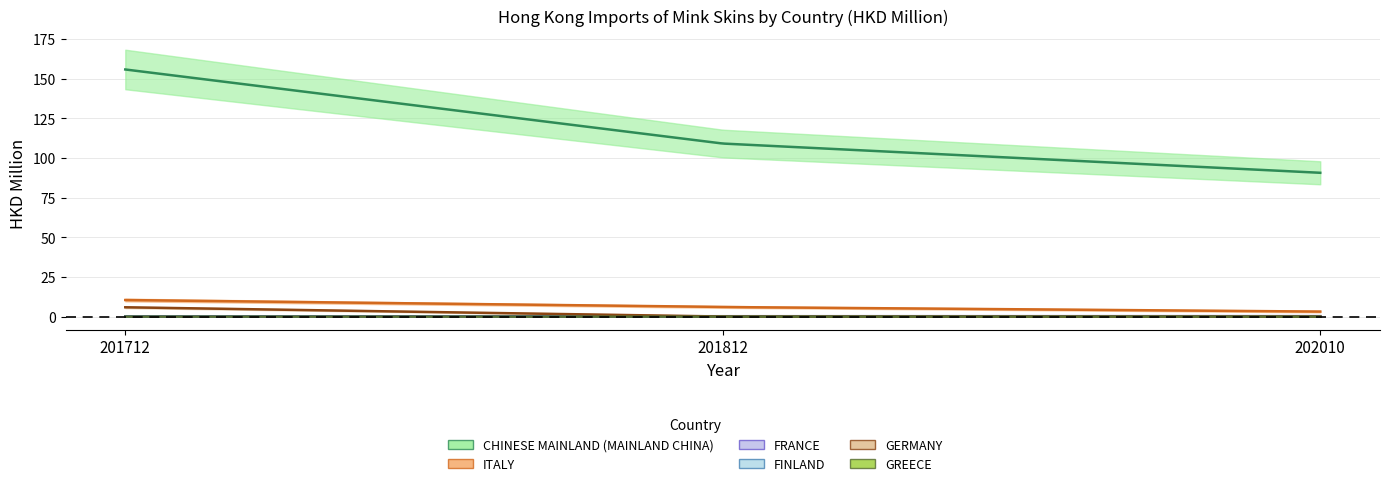

What is the difference between the second highest and minimum values in the FRANCE series?

0.1